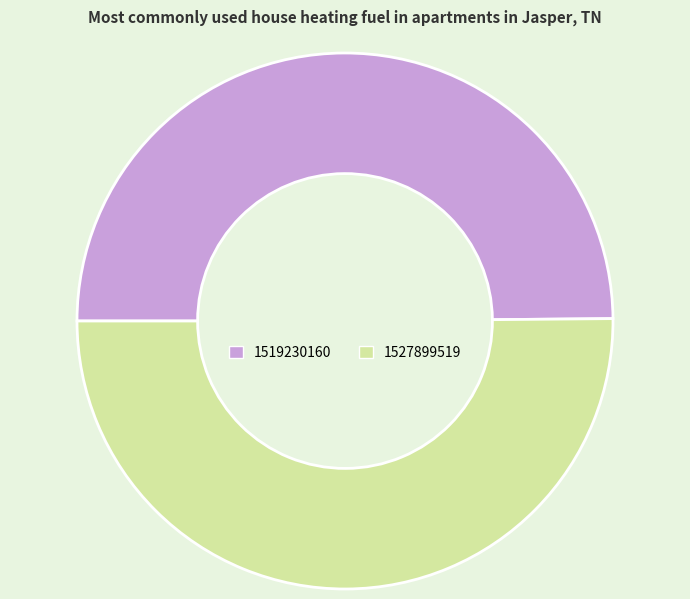

True or false: 1519230160 accounts for 50% of the total.

True